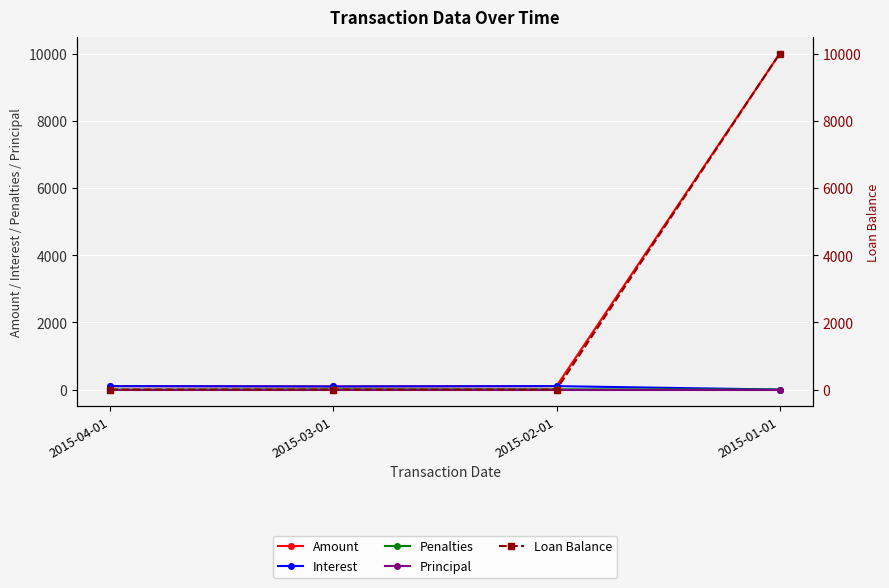

Which category has the lowest value across all series?

2015-01-01